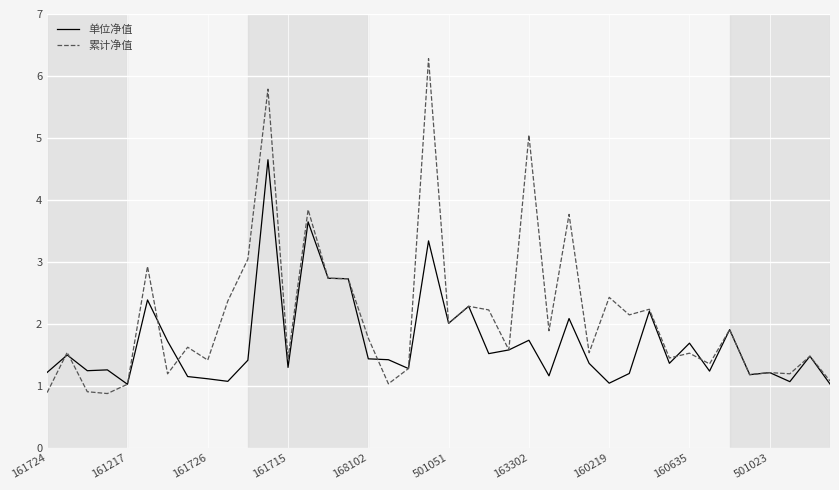

What is the minimum value shown in the chart?

0.9